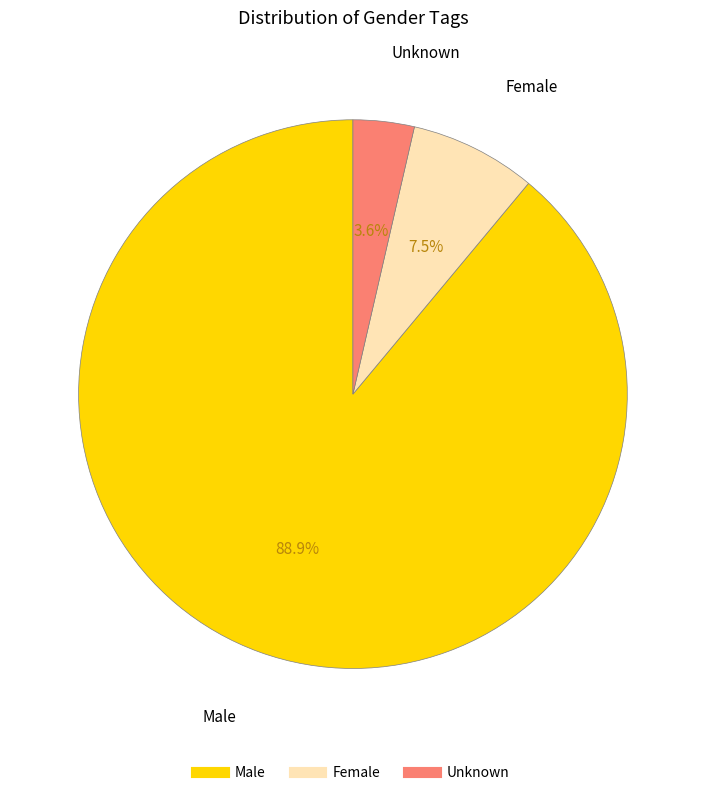

Which slice is the largest?

Male